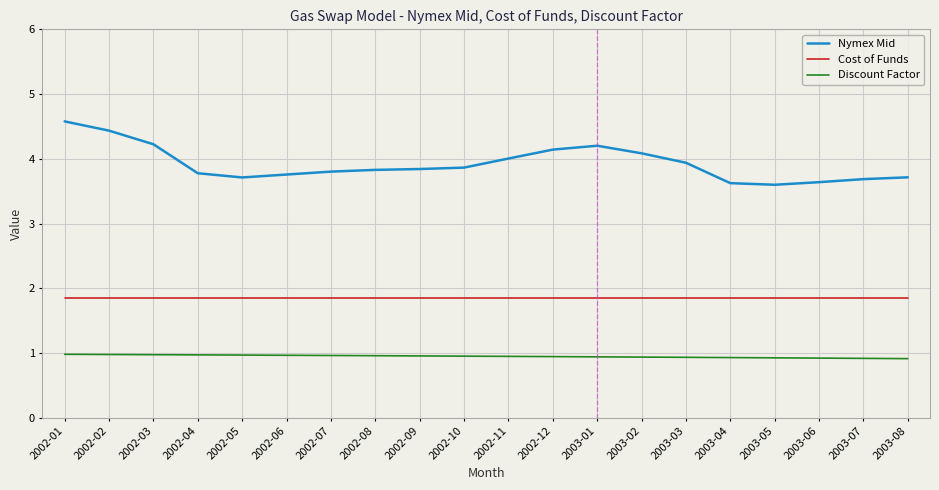

Is it true that Discount Factor equals 0.6 at 2003-04?

False